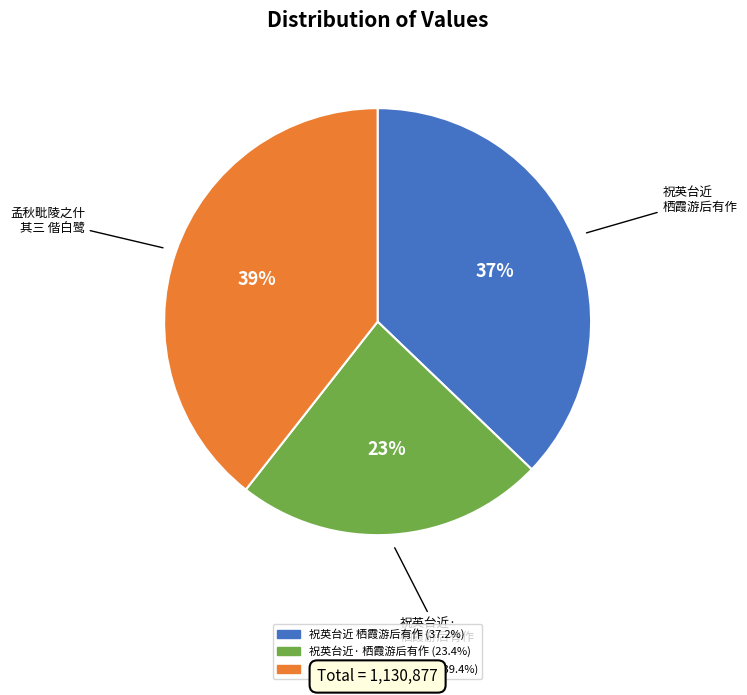

Does any single category account for the majority?

No